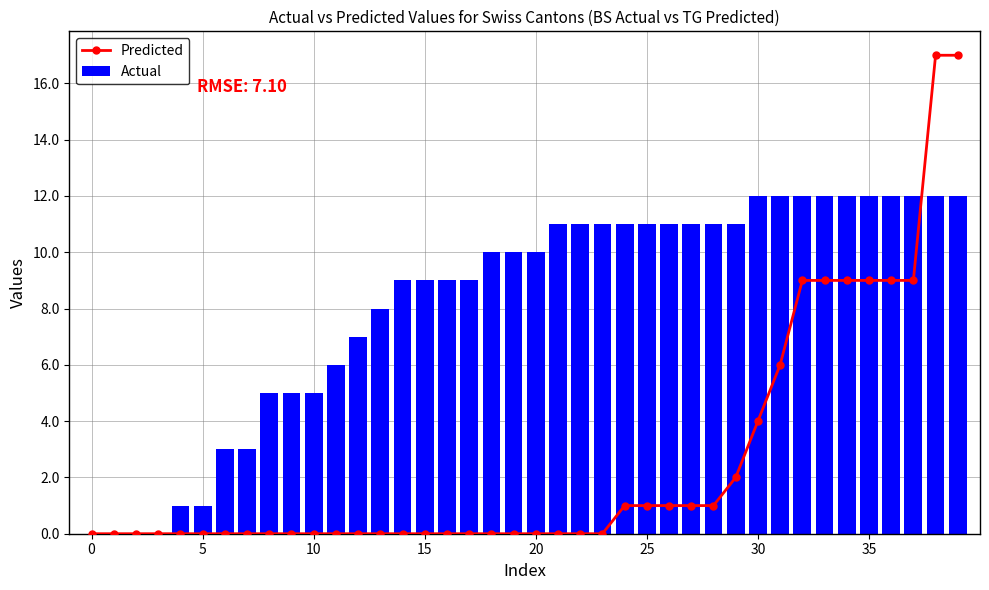

What is the spread (max minus min) of values at 34?

3